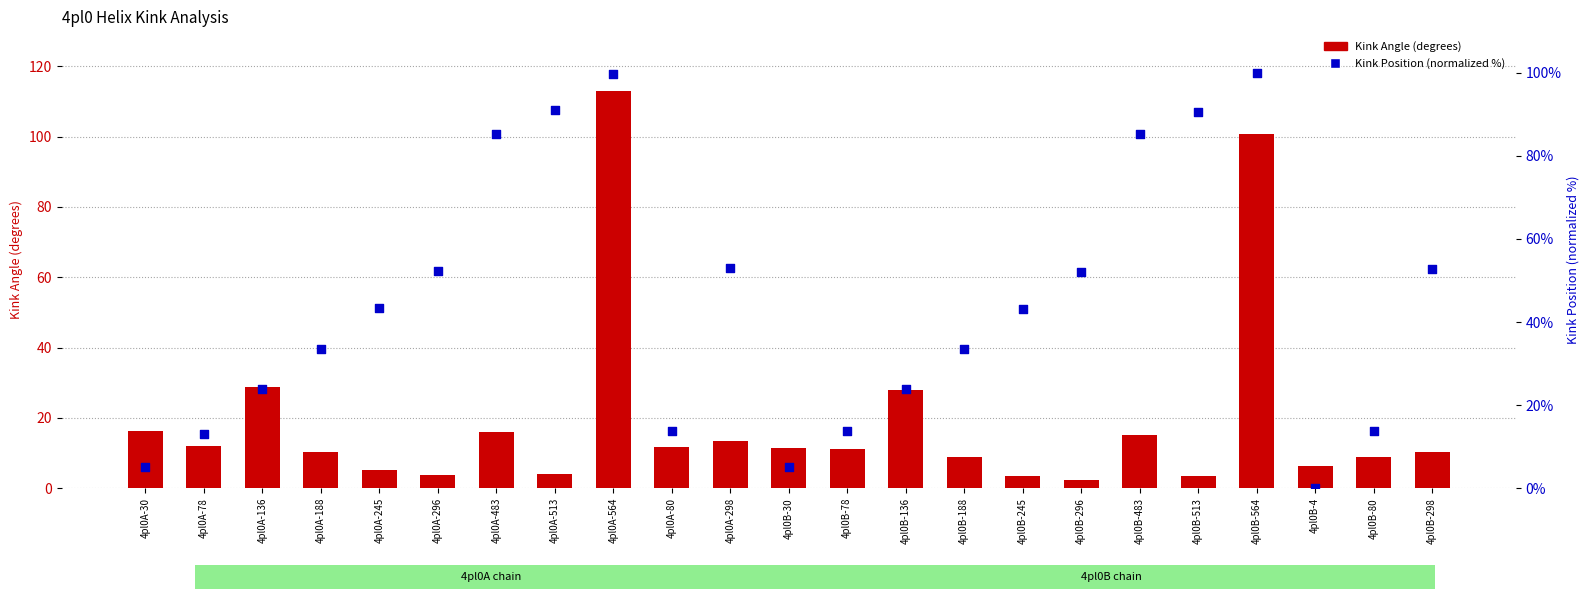

What is the total value across all series at 4pl0A-296?

56.3